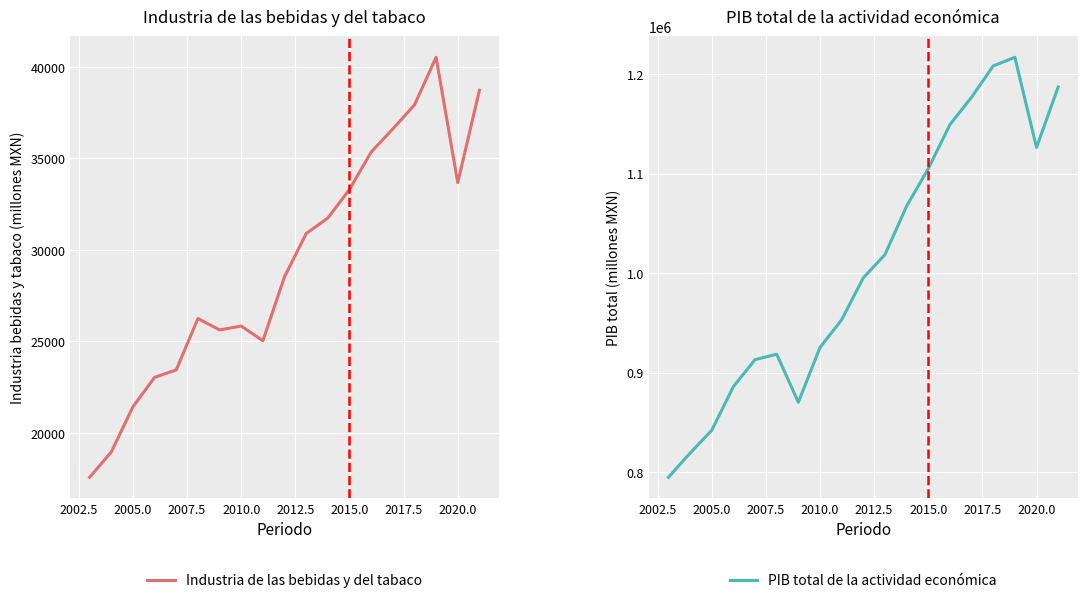

What are all the series names shown in the legend?

Industria de las bebidas y del tabaco, PIB total de la actividad económica